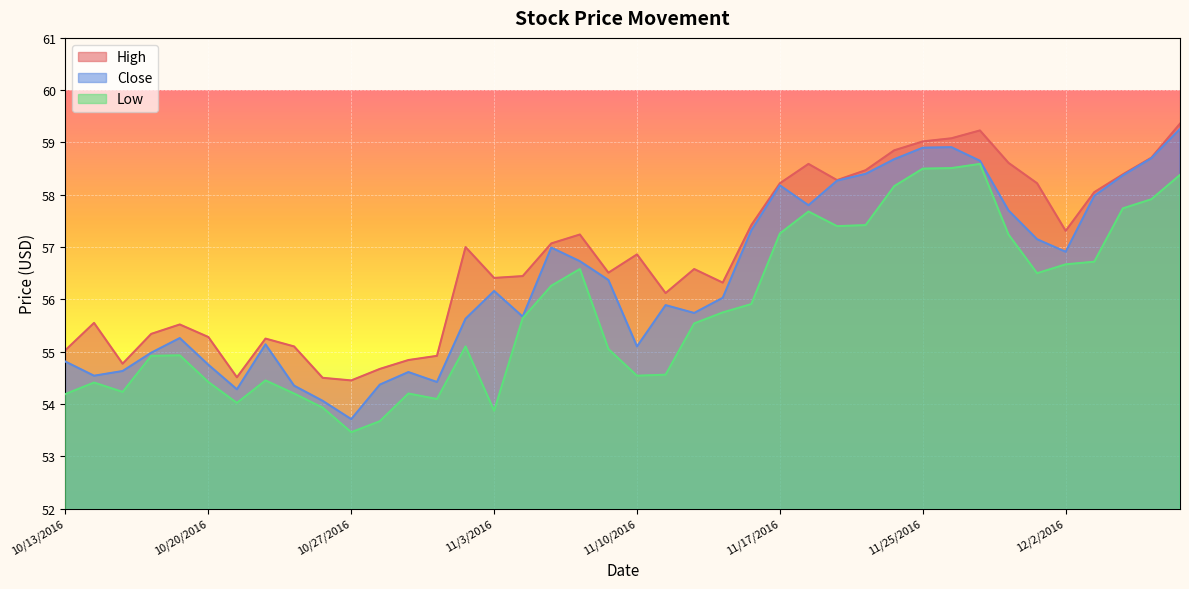

What is the label of the 5th point from the left?

10/19/2016